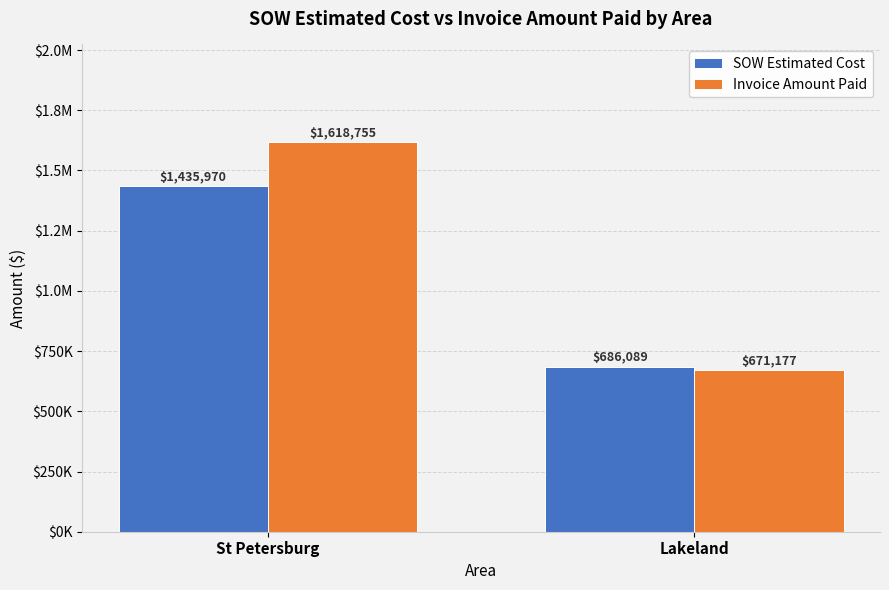

Rank the series by their maximum value, from highest to lowest.

Invoice Amount Paid, SOW Estimated Cost